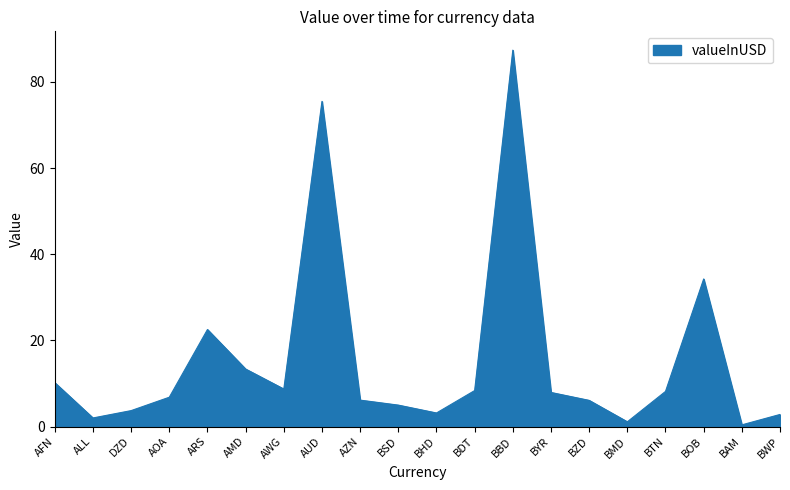

What position from the left is BOB?

18